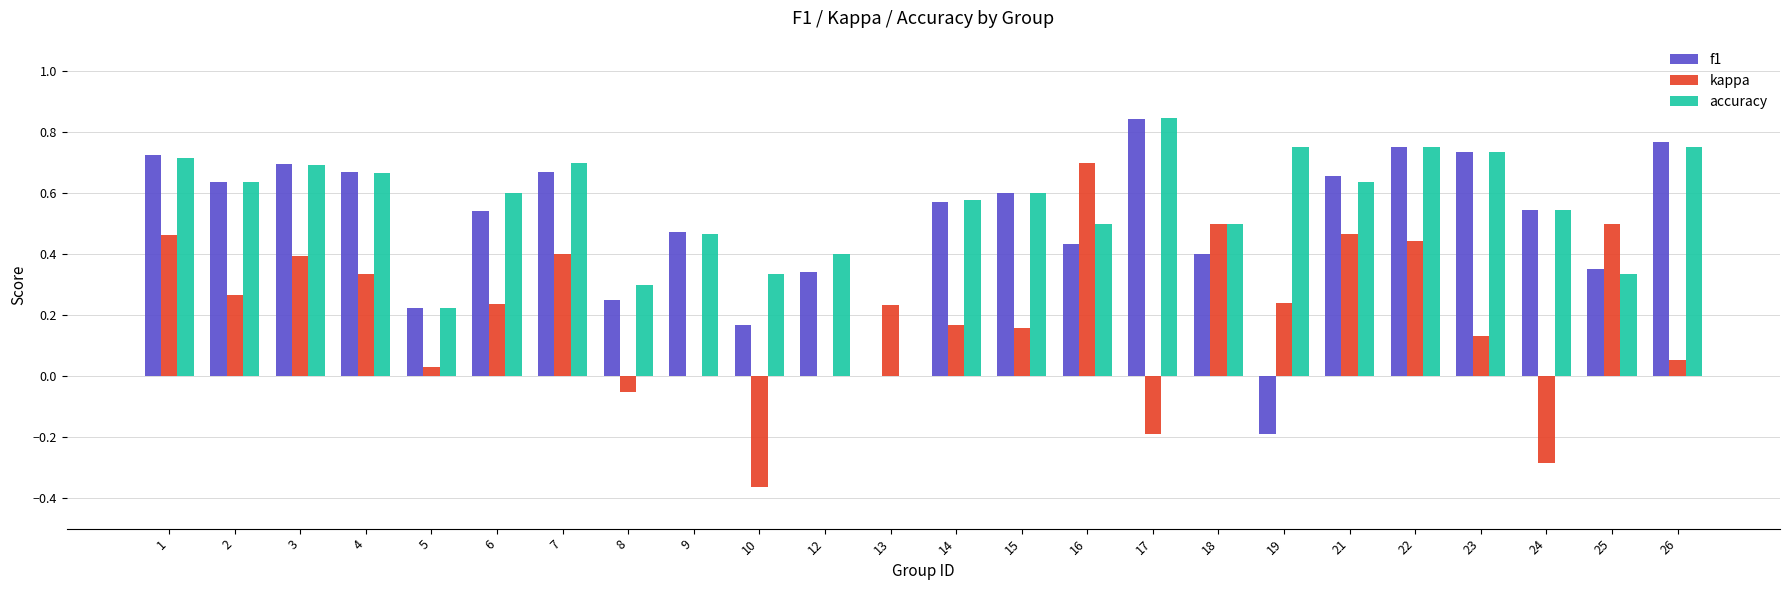

How many groups of bars are there?

24